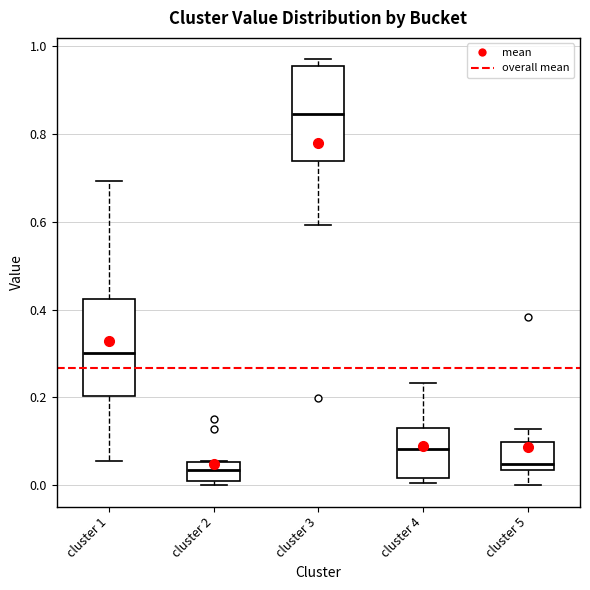

Reading left to right, read every box against the y-axis: the position of its median line, the range the box covers, and the ends of its whiskers. The values are not printed on the chart, so give them approximately, as read against the axis.

cluster 1: median 0.30, box 0.20 to 0.42, whiskers 0.06 to 0.70
cluster 2: median 0.04, box 0.00 to 0.06, whiskers 0.00 (just below the box's lower edge) to 0.06
cluster 3: median 0.84, box 0.74 to 0.96, whiskers 0.60 to 0.98
cluster 4: median 0.08, box 0.02 to 0.12, whiskers 0.00 to 0.24
cluster 5: median 0.04 (just above the box's lower edge), box 0.04 to 0.10, whiskers 0.00 to 0.12